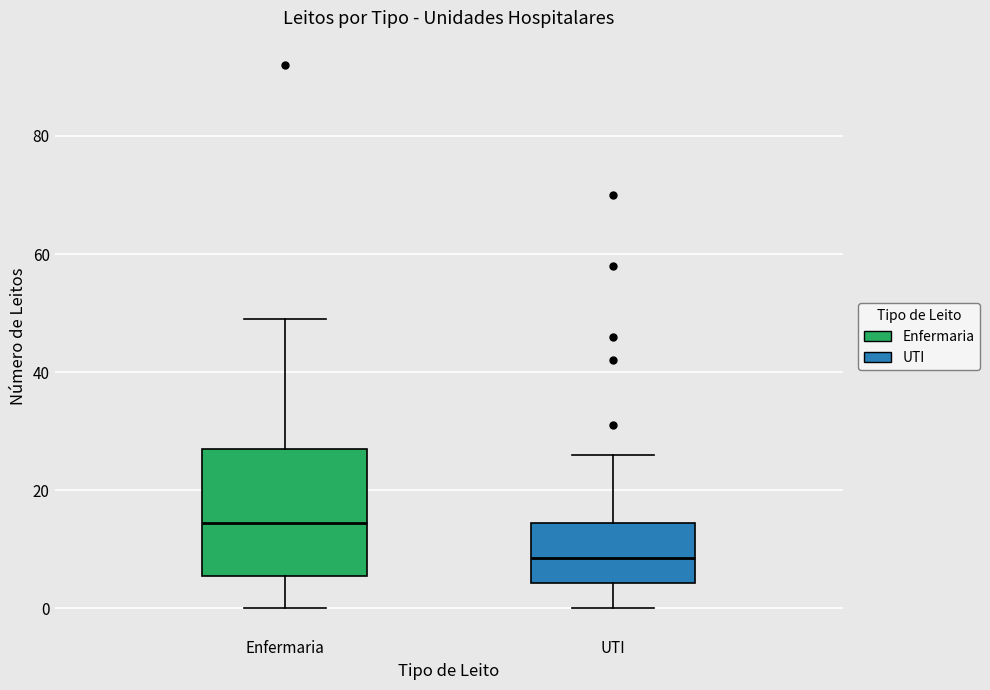

Where is the upper edge of the box for UTI on the y-axis? The values are not printed on the chart, so give them approximately, as read against the axis.

14